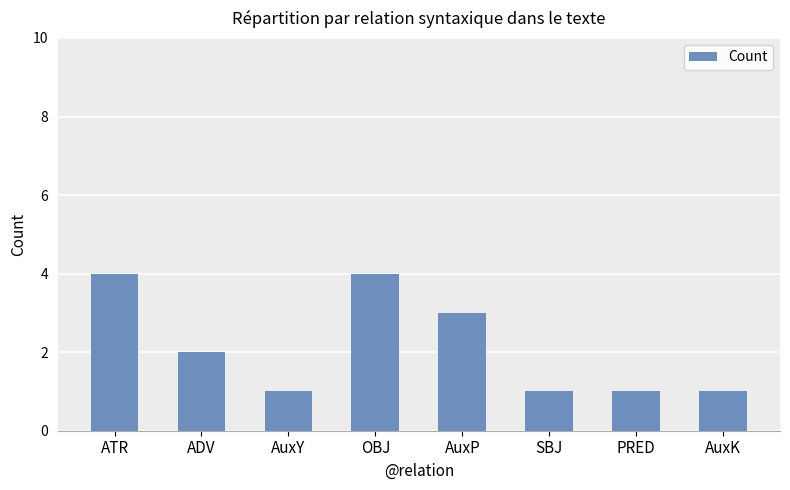

What is the greatest value displayed?

4